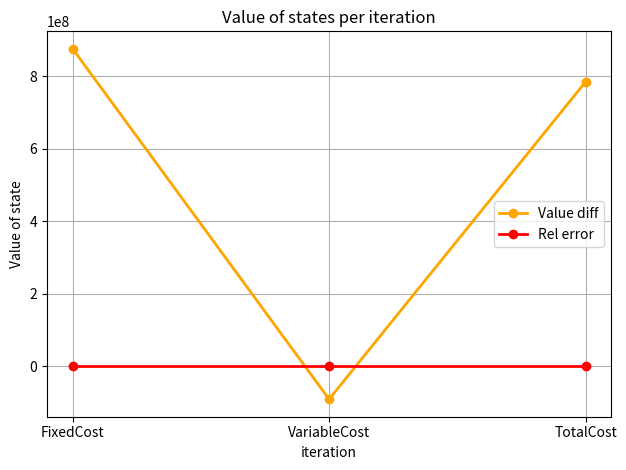

True or false: Value diff has a value of 378806531.6 at TotalCost.

False